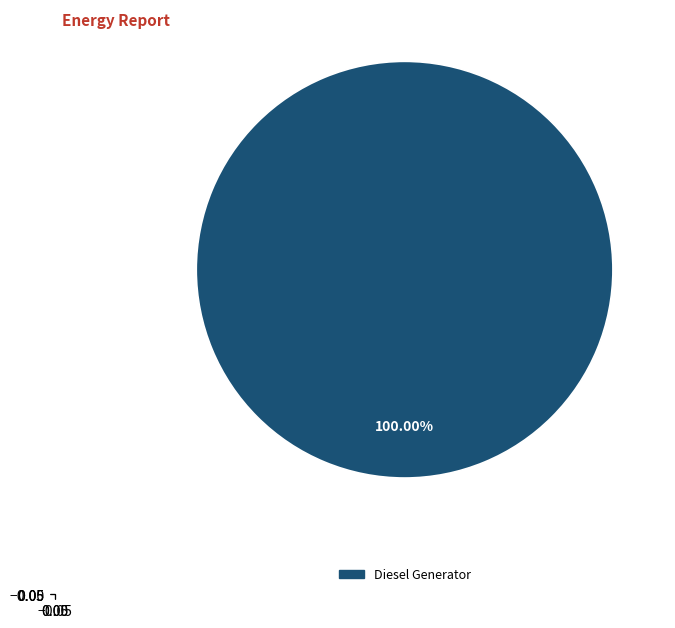

How many slices are in this pie chart?

1